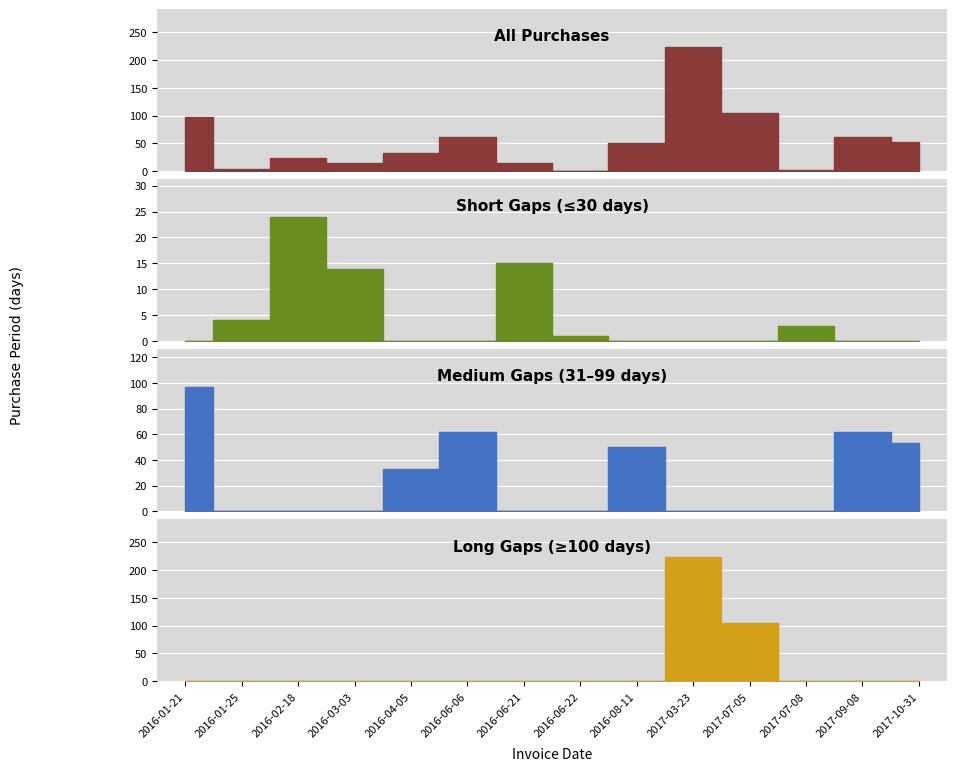

How many lines are shown in the chart?

1